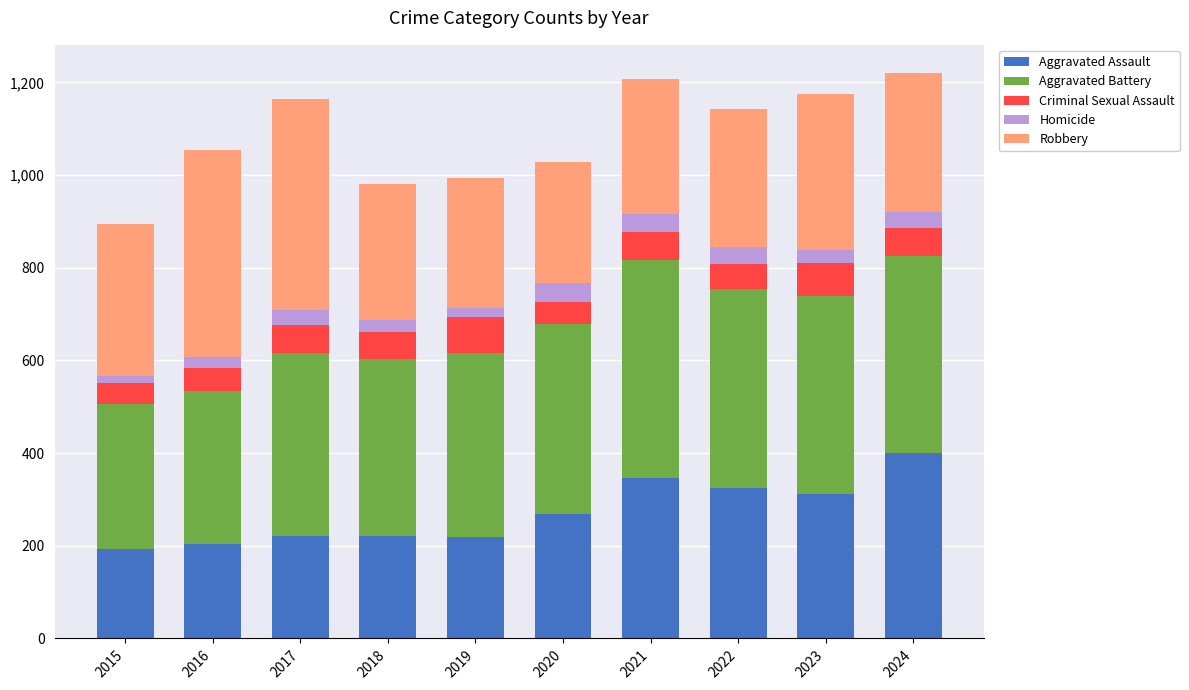

What are all the series names shown in the legend?

Aggravated Assault, Aggravated Battery, Criminal Sexual Assault, Homicide, Robbery